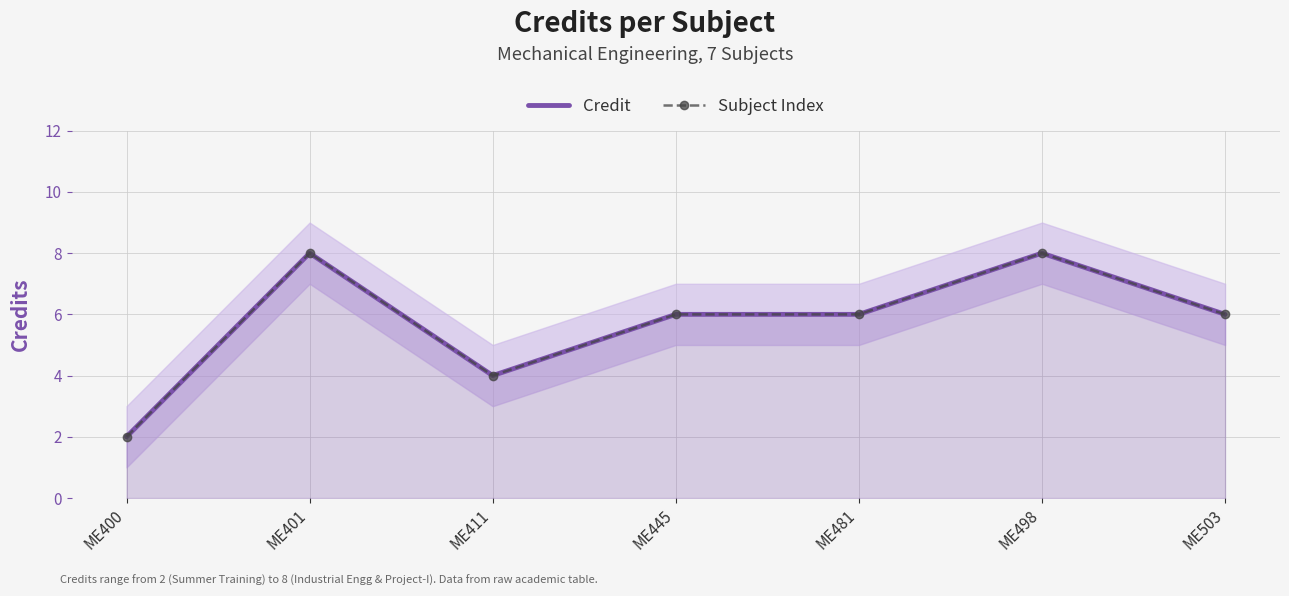

What is the highest value of the Subject Index series?

8